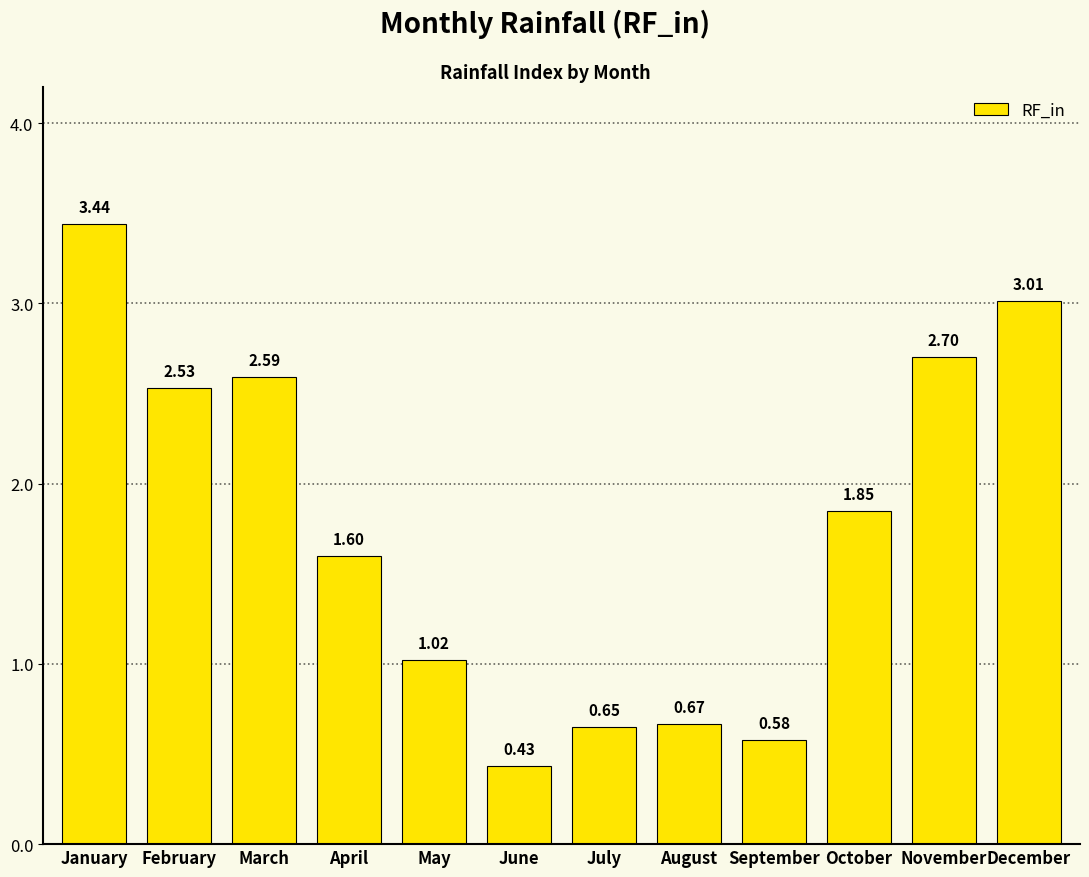

Rank the categories by value from lowest to highest.

June, September, July, August, May, April, October, February, March, November, December, January